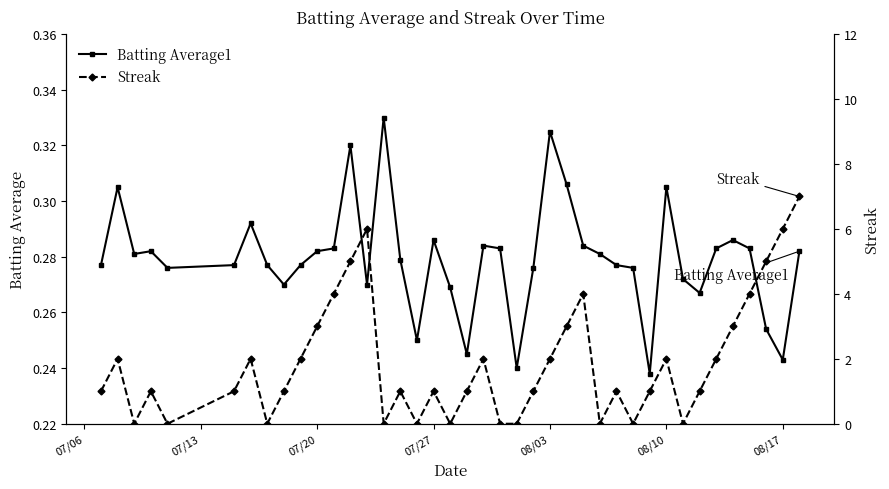

What is the average value of the Batting Average1 series?

0.3